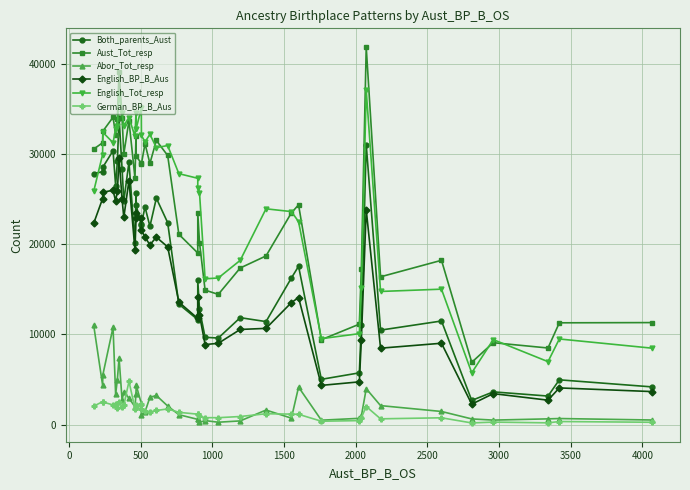

At how many categories does at least one series exceed 24212?

25